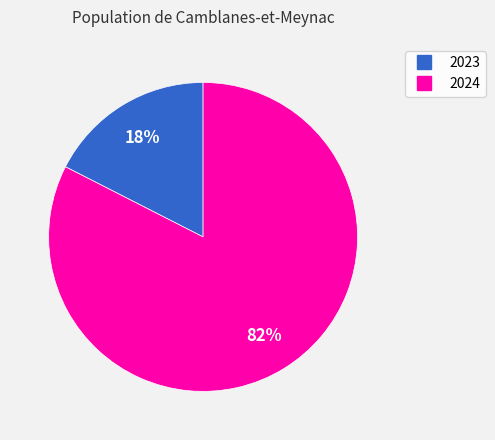

Which slice is the smallest?

2023